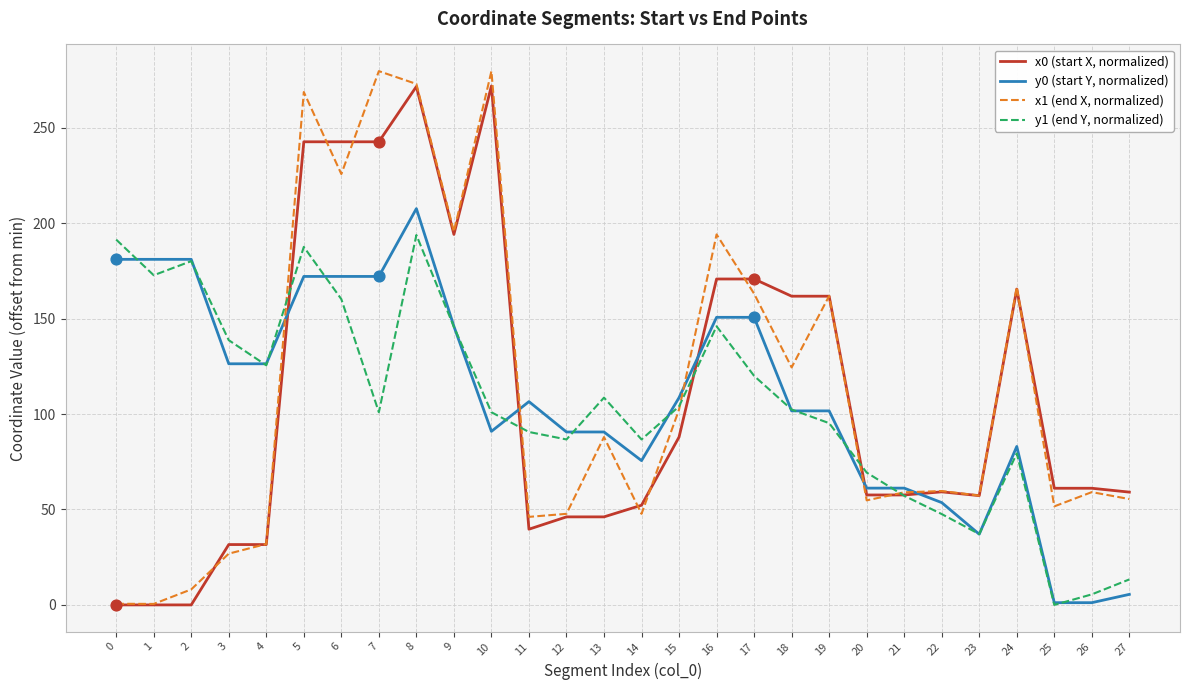

At how many categories does at least one series exceed 146?

14